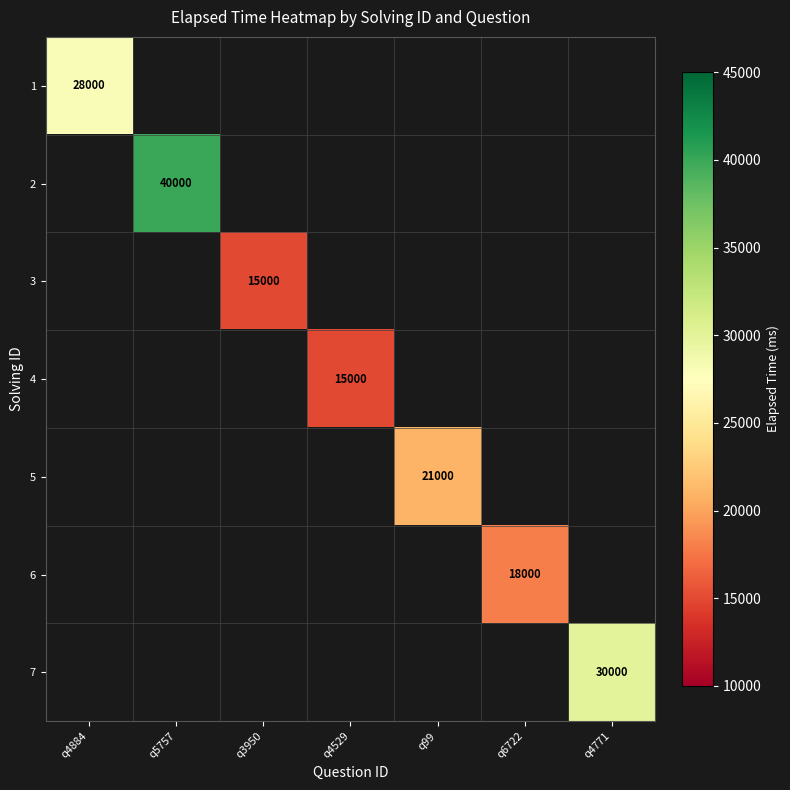

True or false: 1 has a value of 28000 at q4884.

True